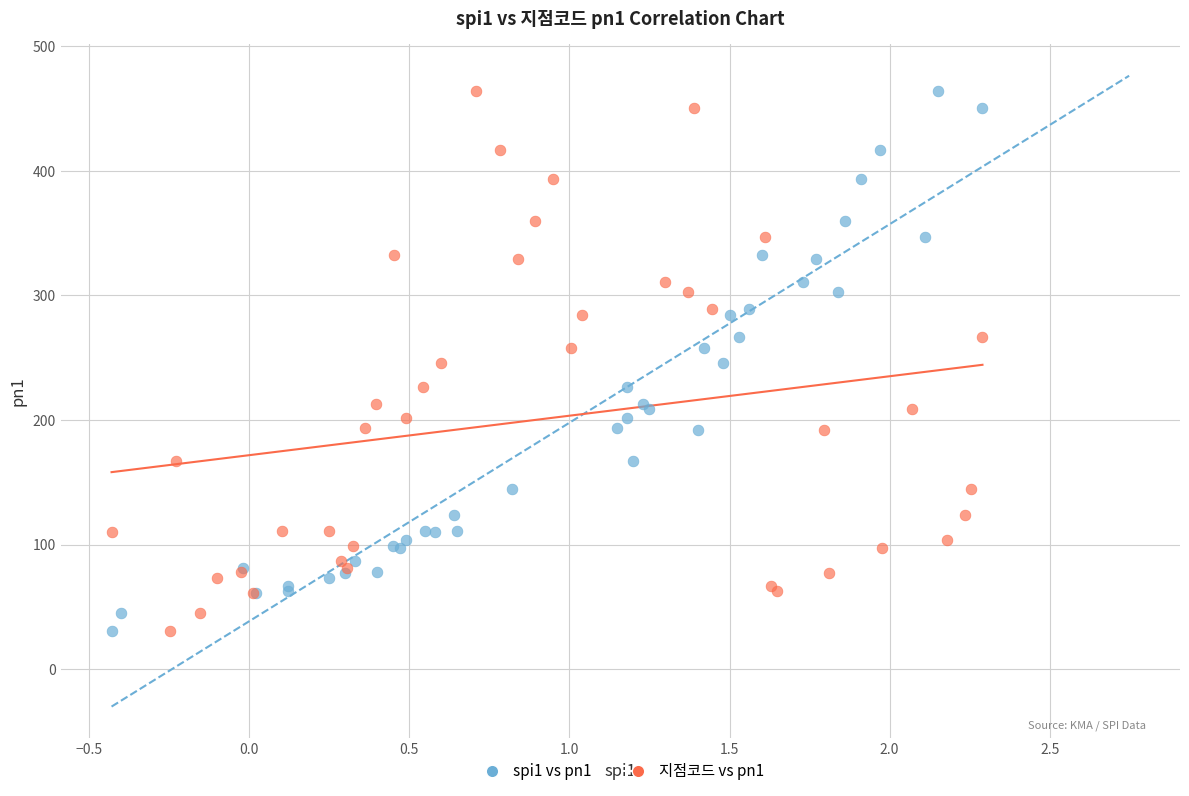

What are all the series names shown in the legend?

spi1 vs pn1, 지점코드 vs pn1